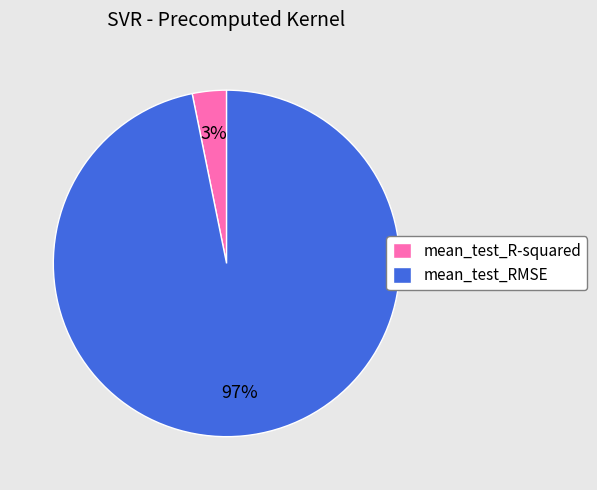

How many slices are in this pie chart?

2